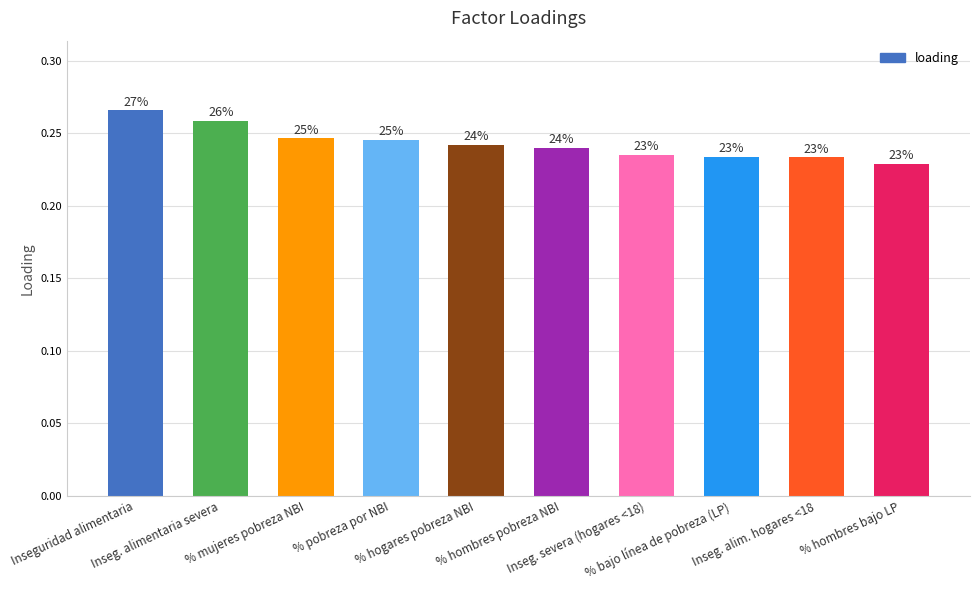

Between % pobreza por NBI and % bajo línea de pobreza (LP), which is larger?

% pobreza por NBI